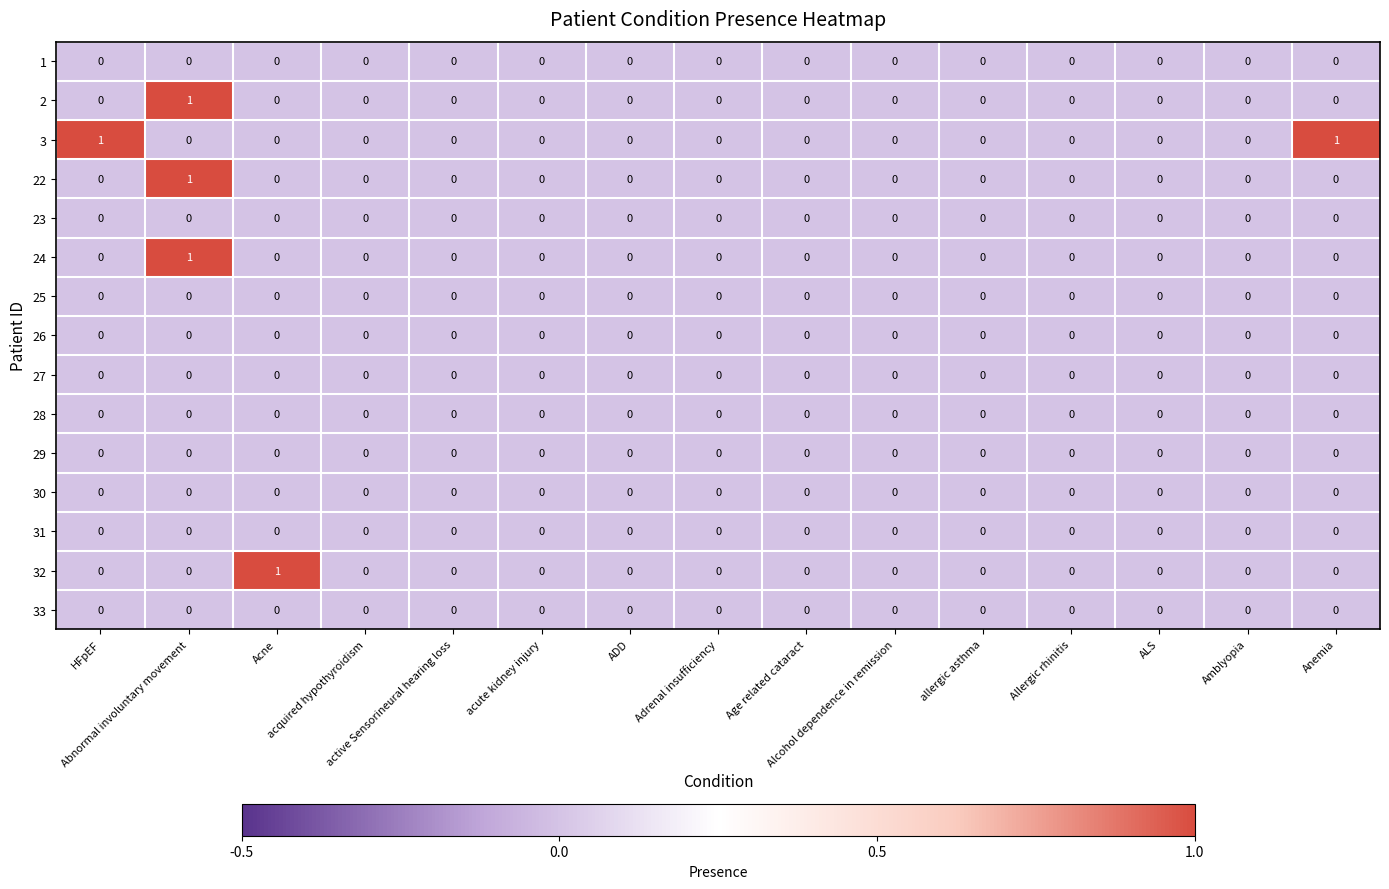

Which series has the largest total across all categories?

3